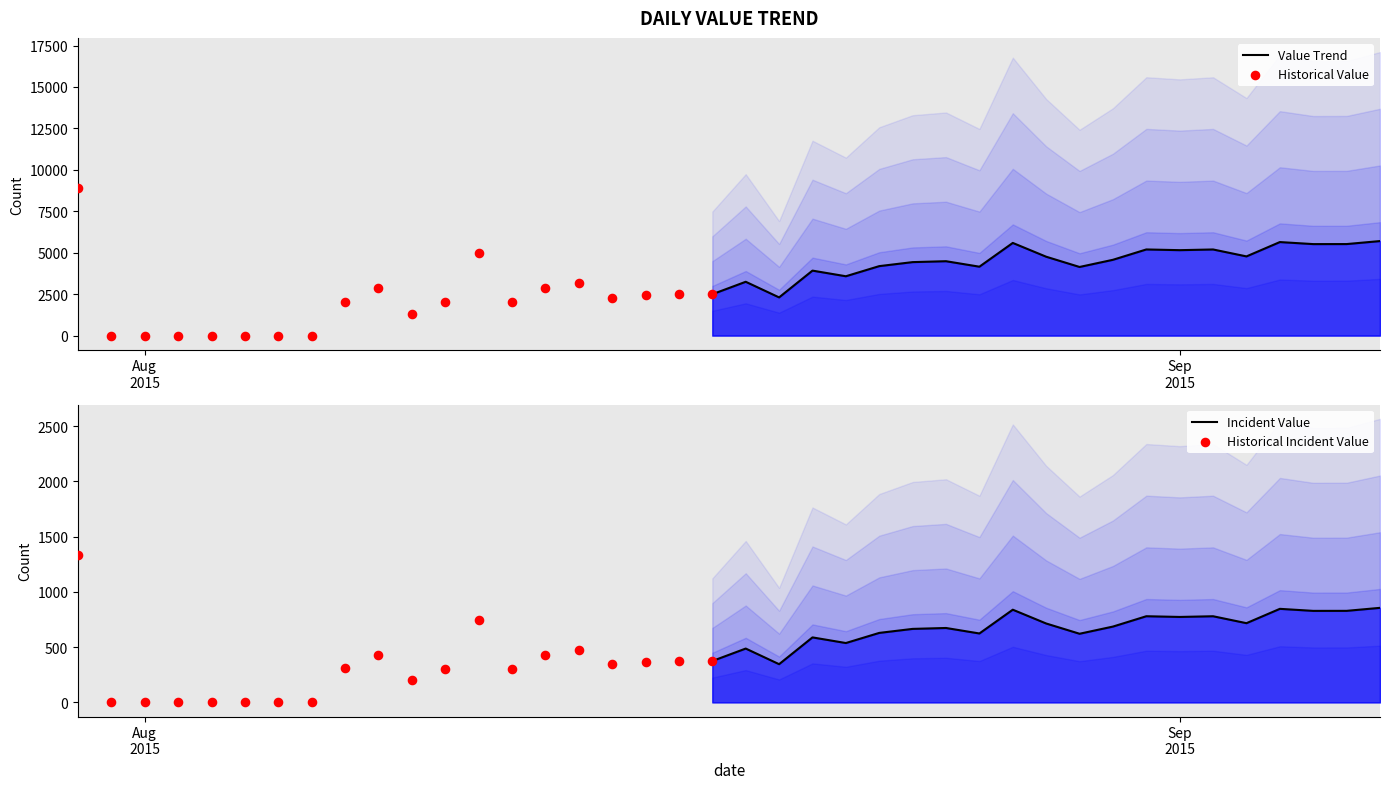

What is the change in value from 8/14/2015 to 8/29/2015?

+965